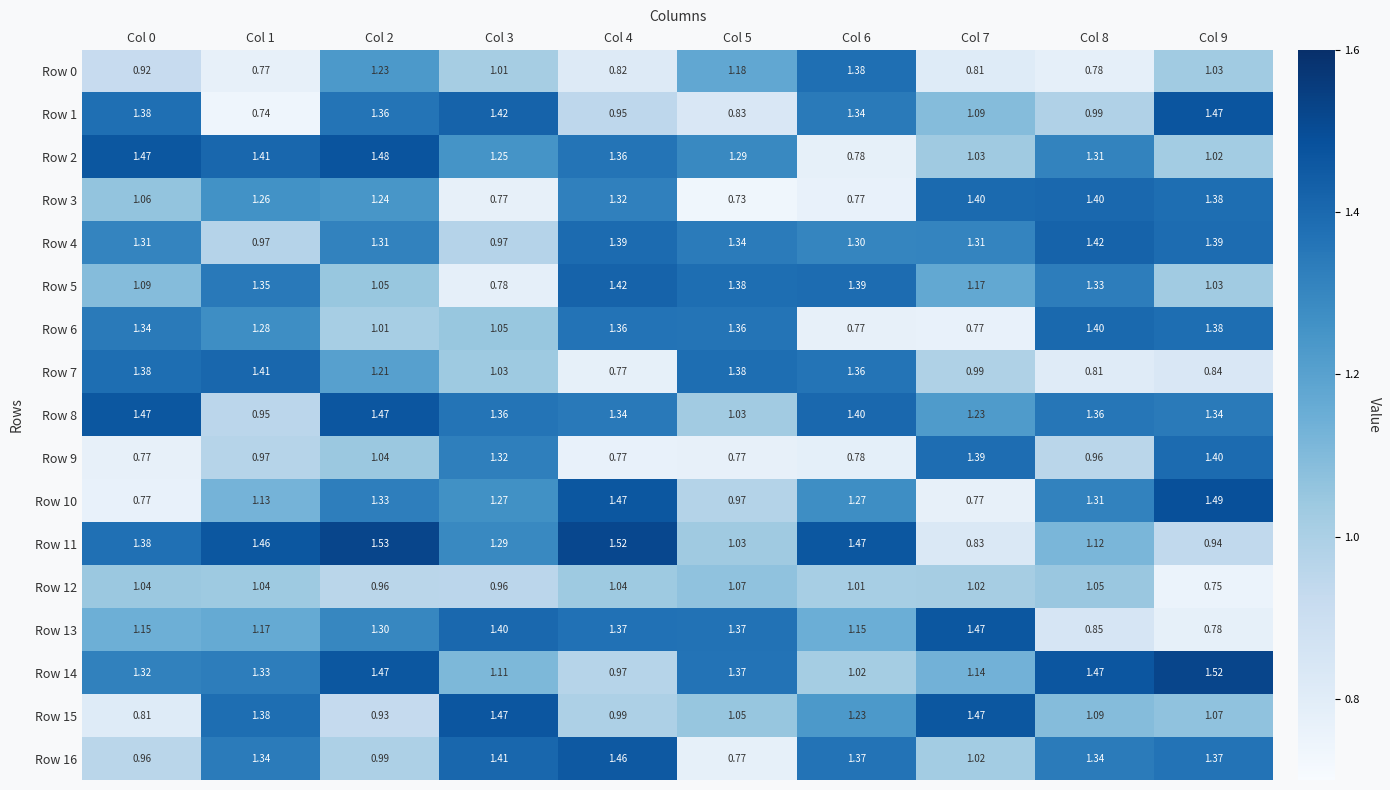

Is the value of Row 7 at Col 2 greater than the value of Row 3 at Col 1?

No